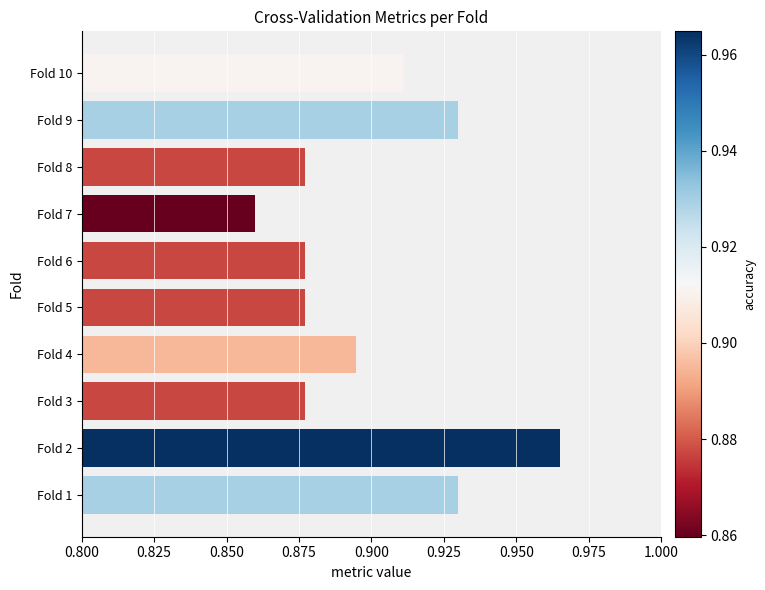

Between Fold 7 and Fold 10, which is larger?

Fold 10